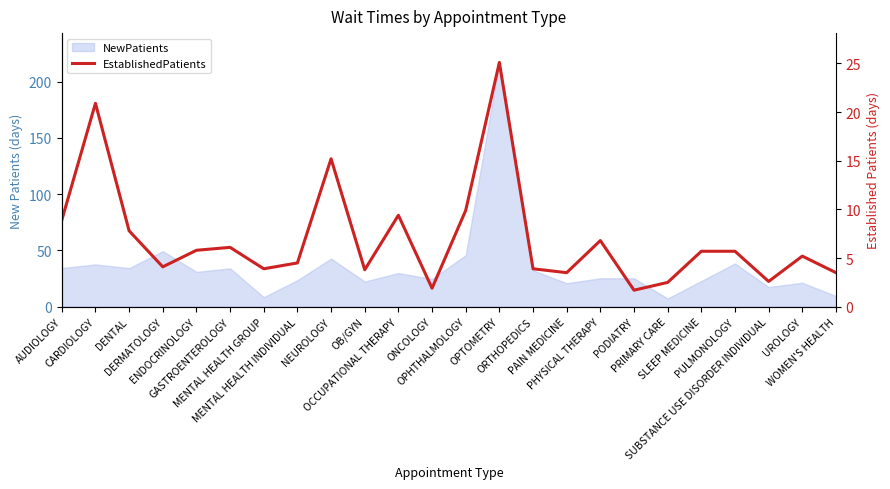

At which label is the value closest to 13?

NEUROLOGY